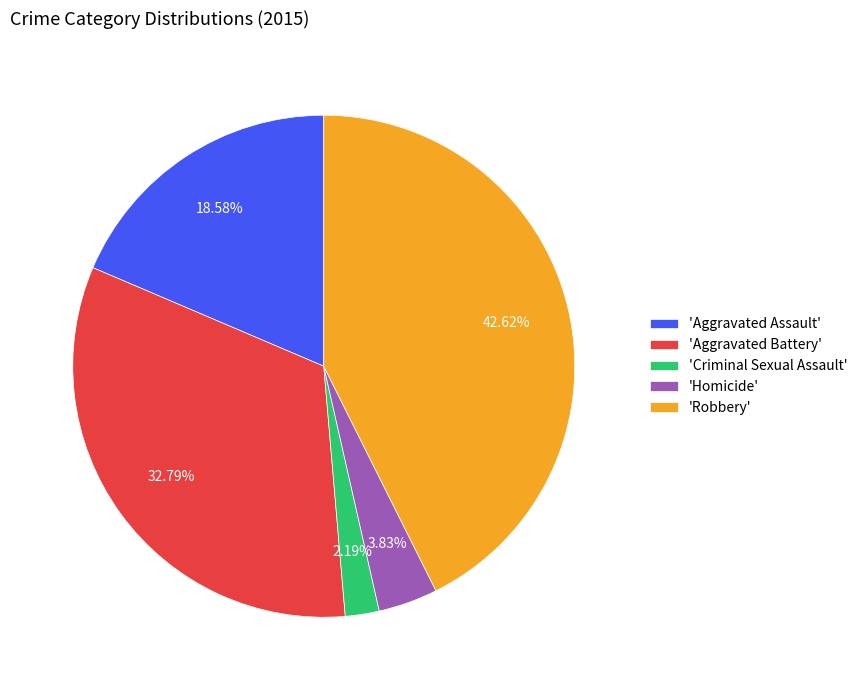

Which slice is the smallest?

'Criminal Sexual Assault'